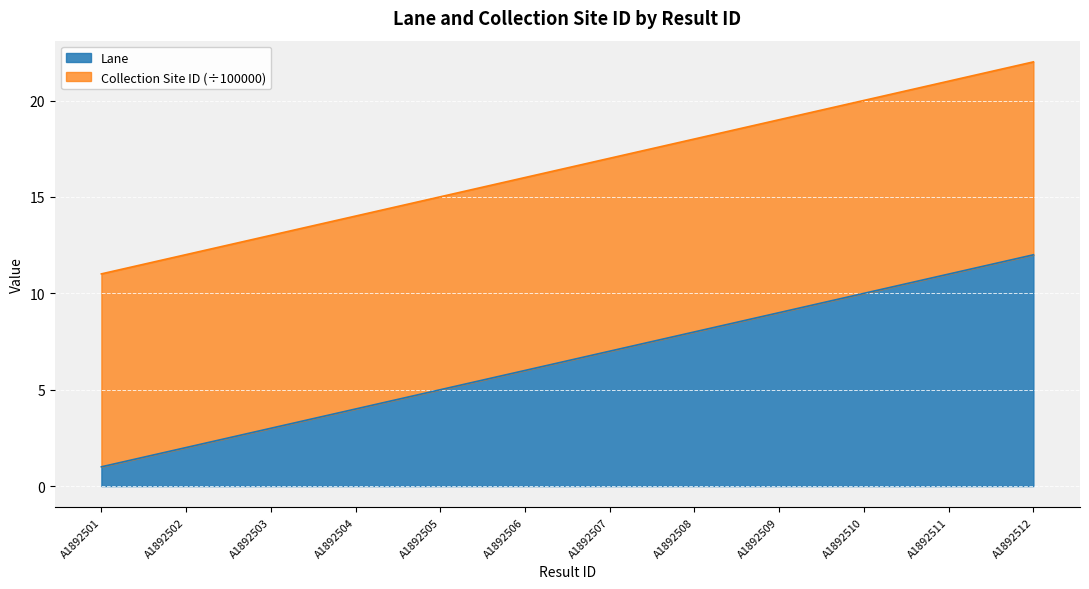

What is the difference between the values at A1892511 and A1892502?

9